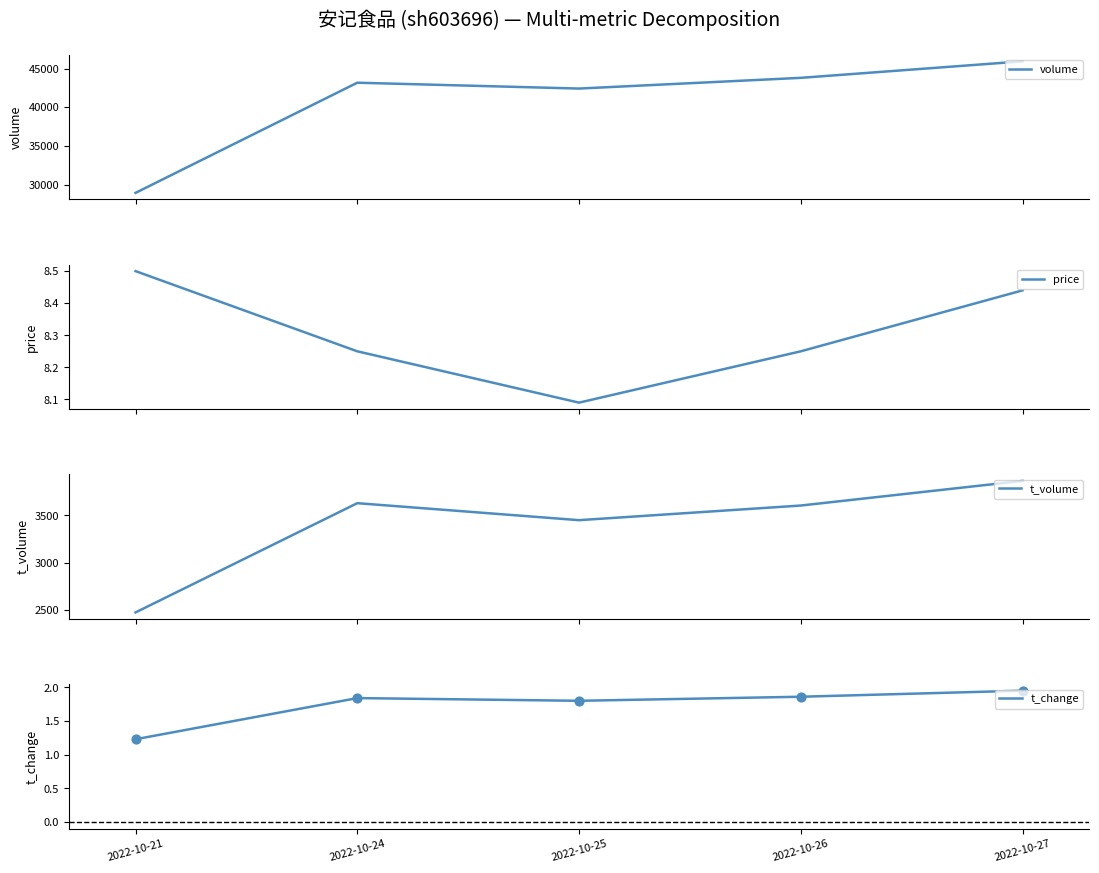

At which category is the sum across all series the highest?

2022-10-27